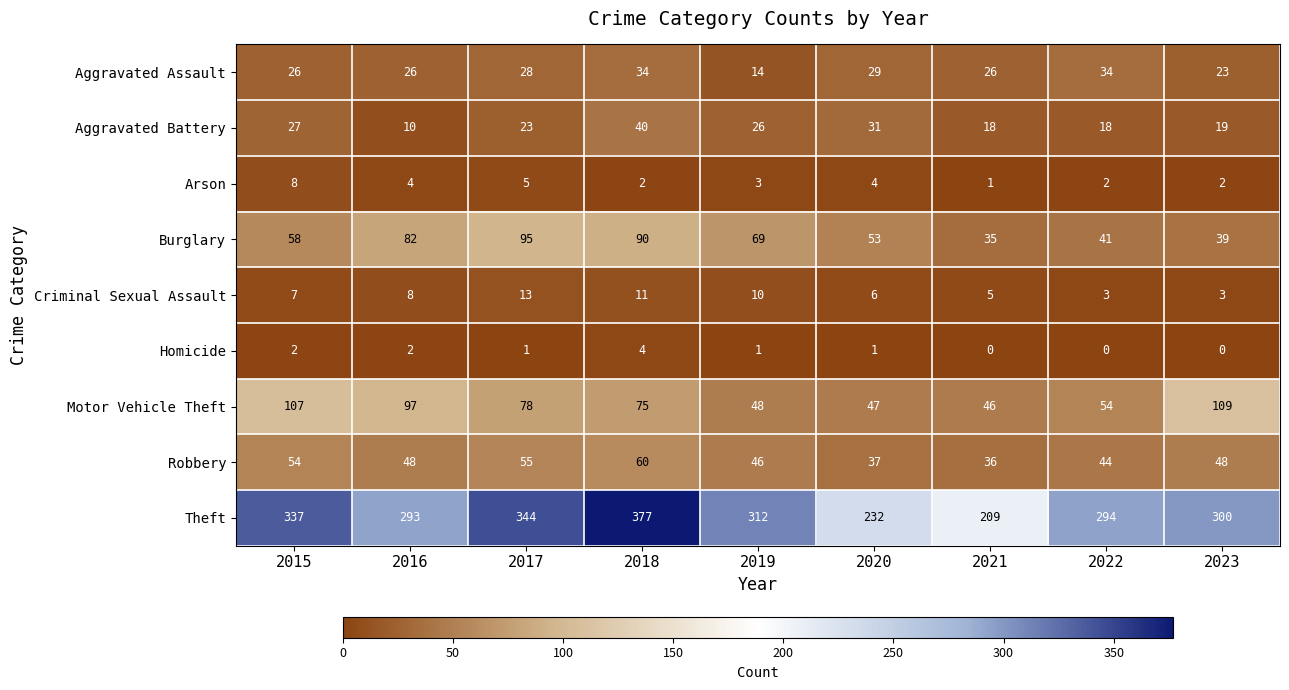

At which label does Aggravated Battery reach its minimum?

2016